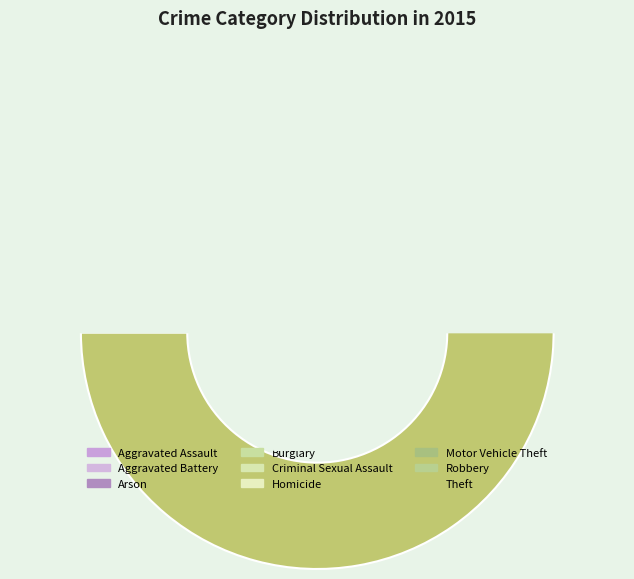

To the nearest percent, what is the difference between the largest and smallest slice percentages?

55%